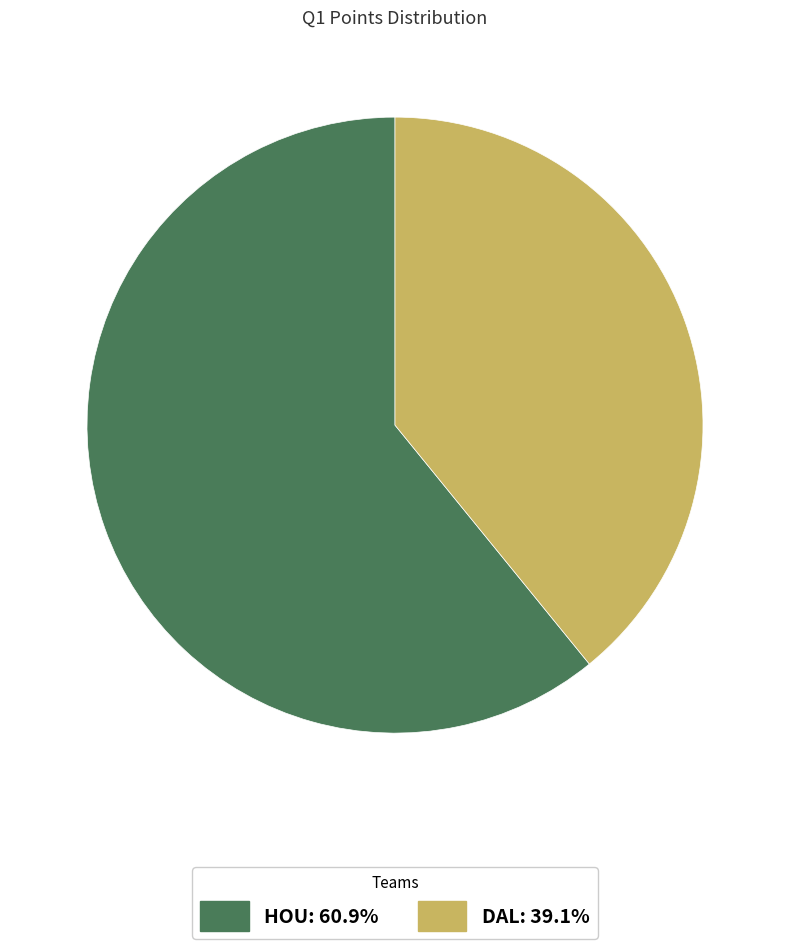

How many slices are in this pie chart?

2